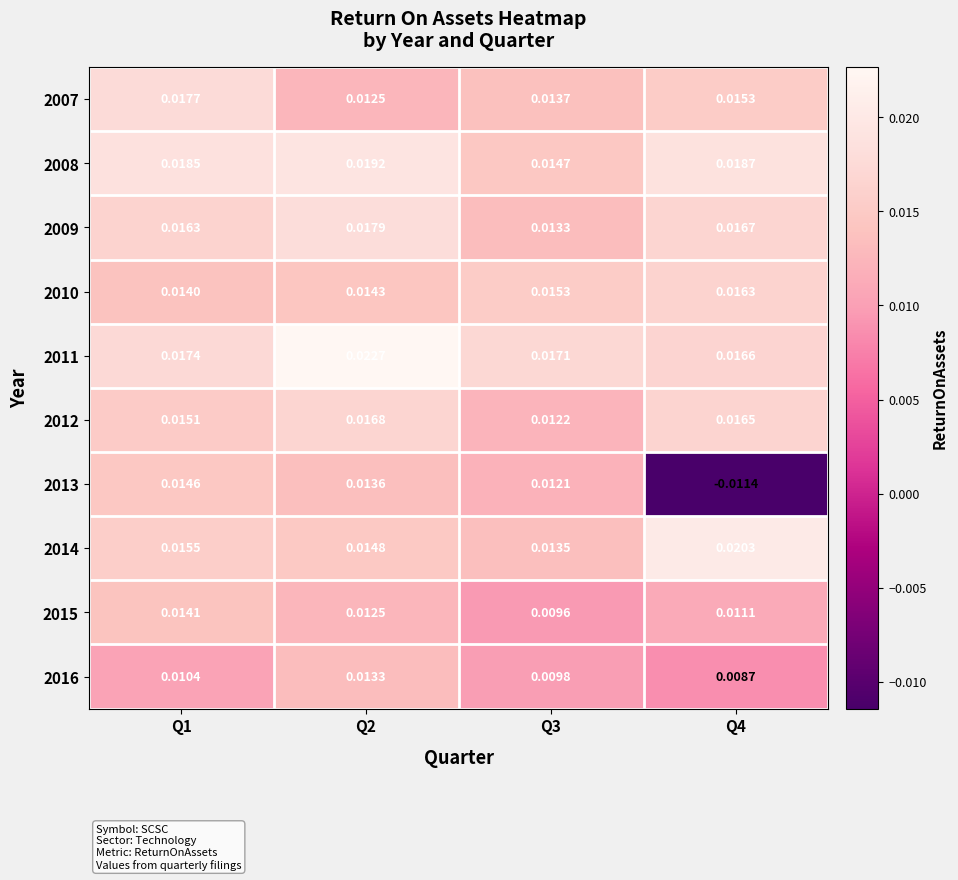

Is the value of 2013 at Q3 greater than the value of 2011 at Q3?

No